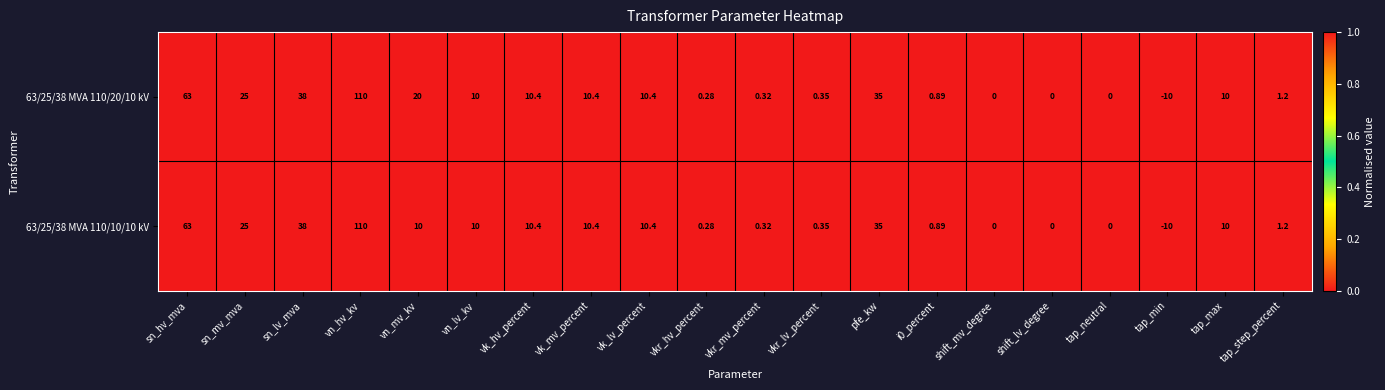

Which category has the lowest value across all series?

tap_min